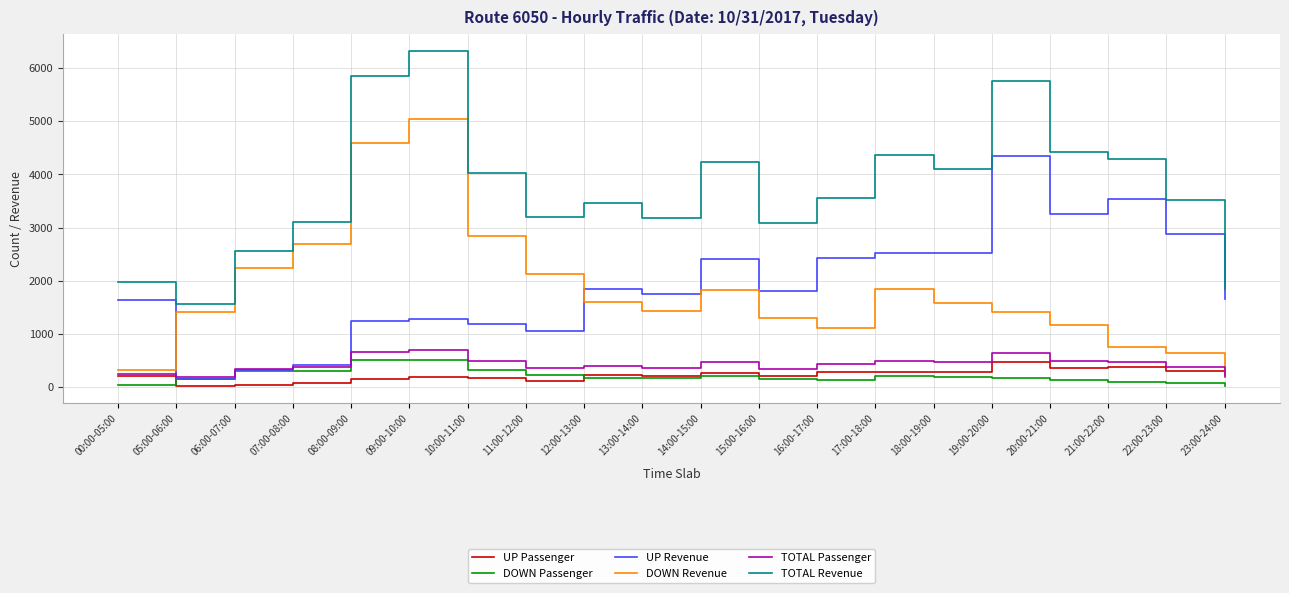

Is it true that DOWN Passenger equals 321 at 10:00-11:00?

True